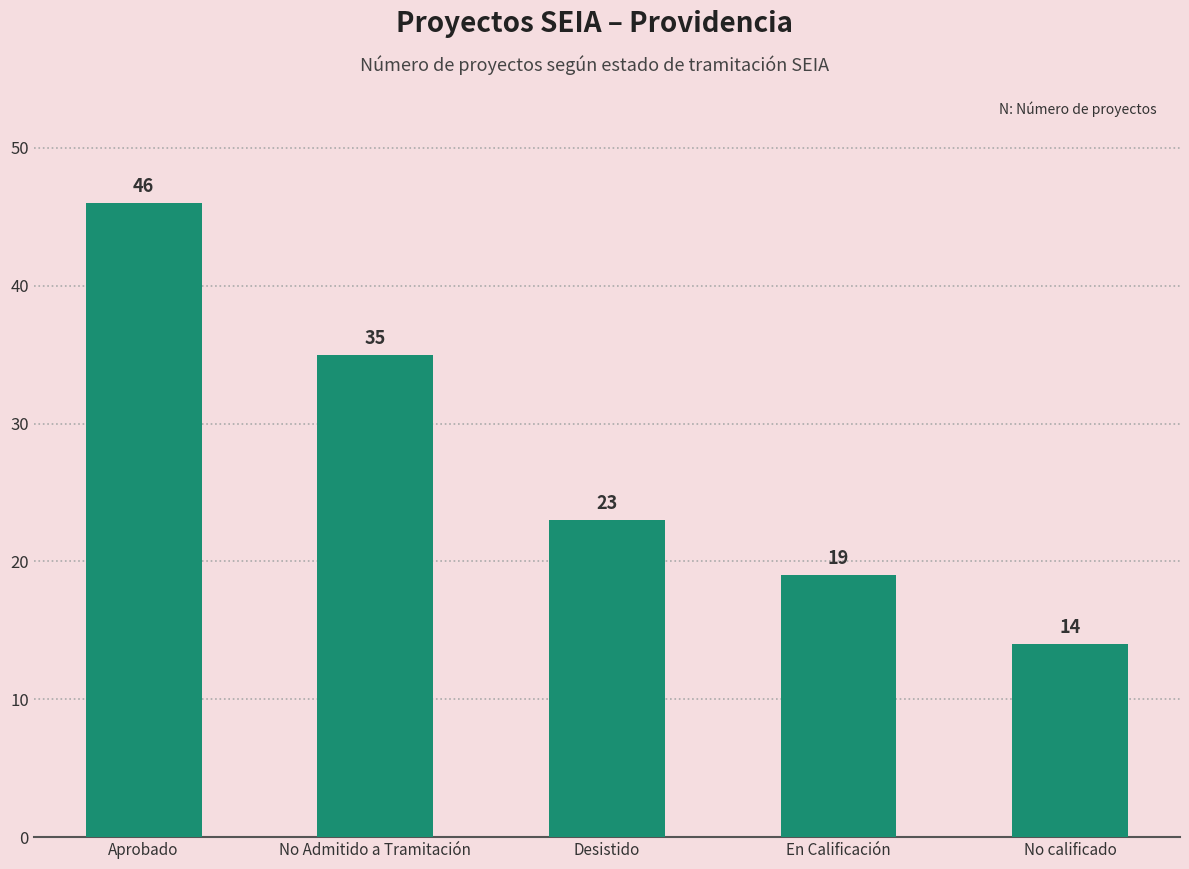

Reading left to right, extract all data points from this chart.

46	35	23	19	14